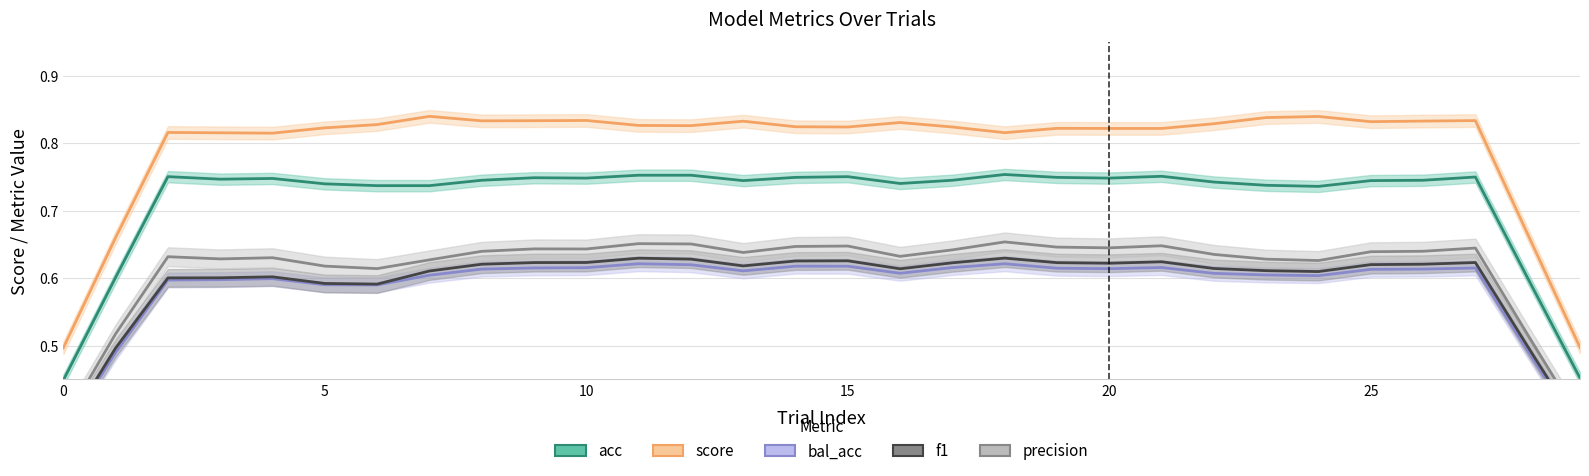

What are all the series names shown in the legend?

acc, score, bal_acc, f1, precision